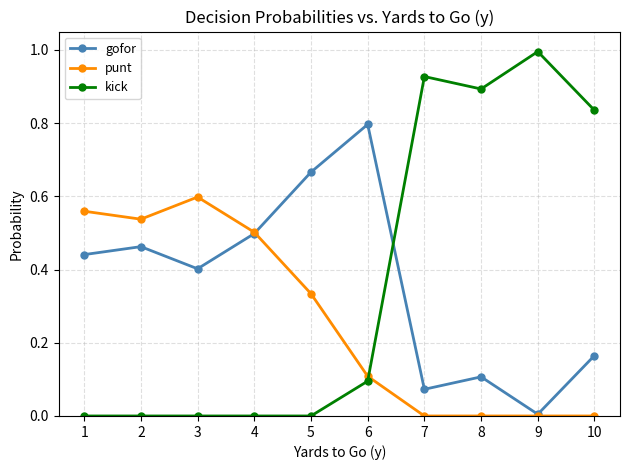

True or false: punt has more than 2 interior local peaks.

False